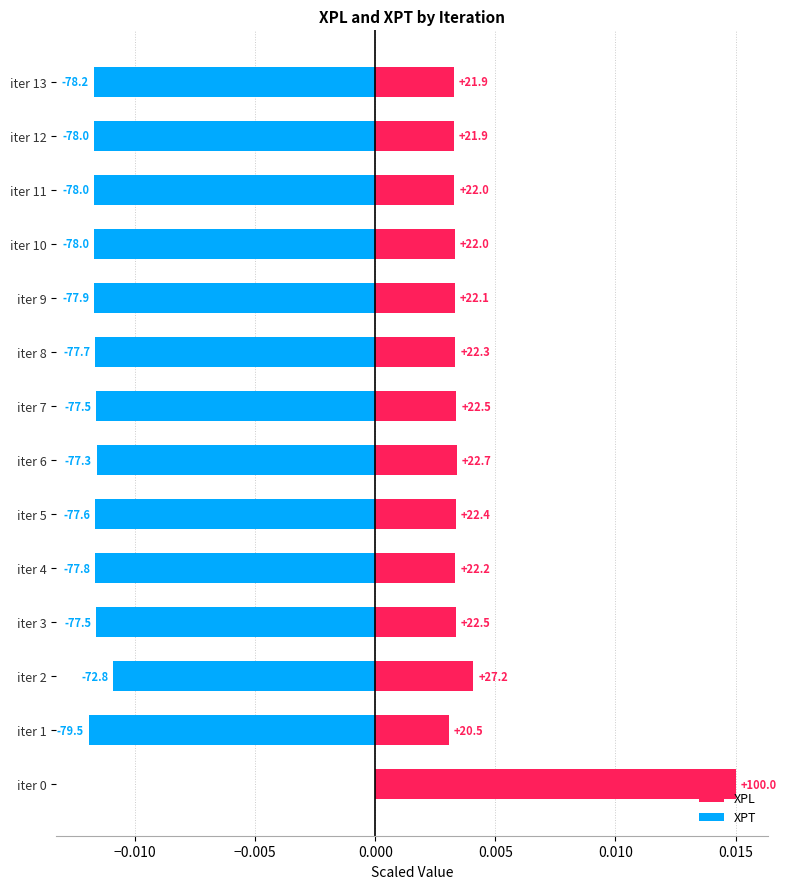

List the series in order of their overall mean, lowest first.

XPT, XPL